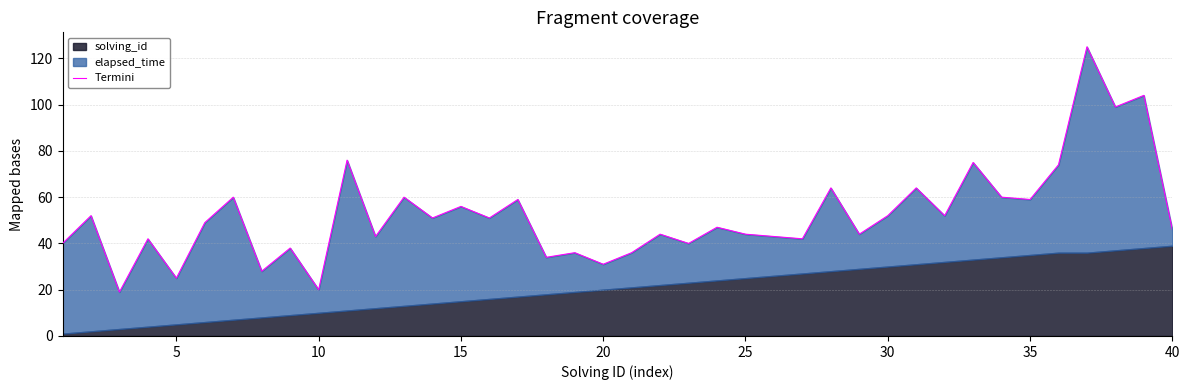

Does the chart display data point markers on the line(s)?

No